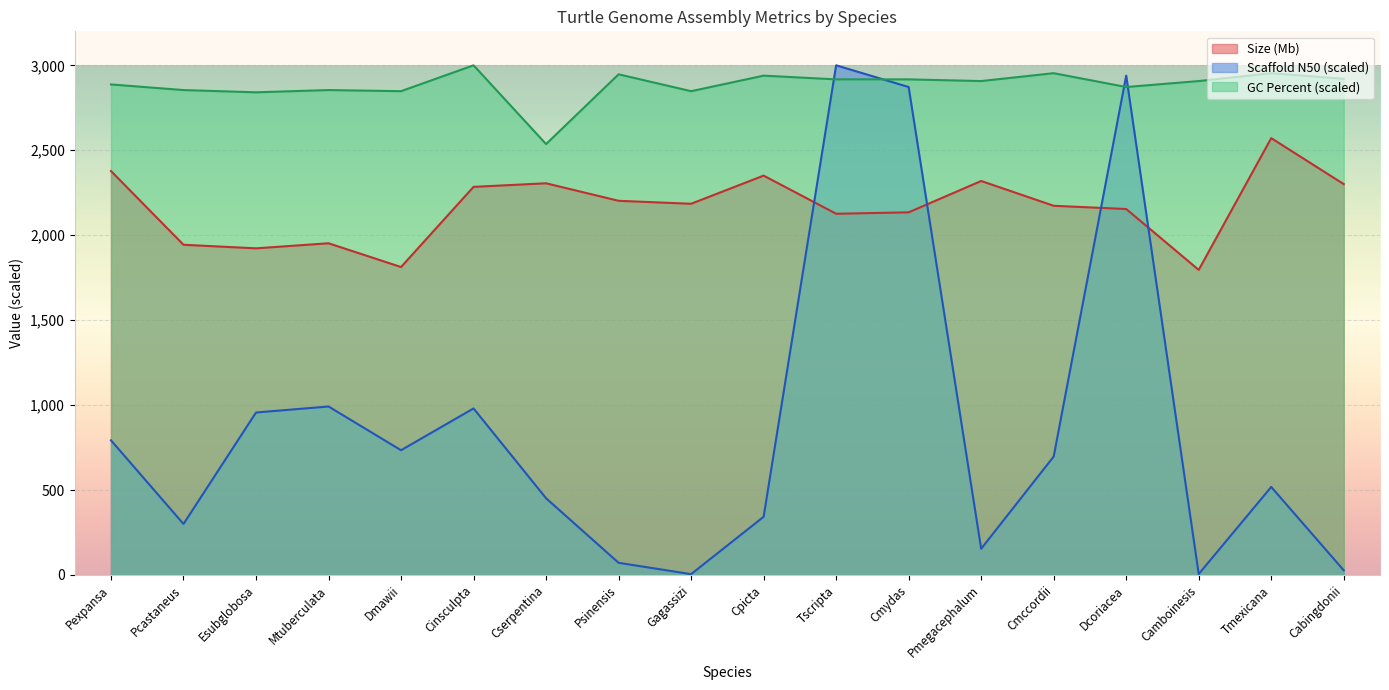

Which series has the largest range (max minus min)?

Scaffold N50 (scaled)